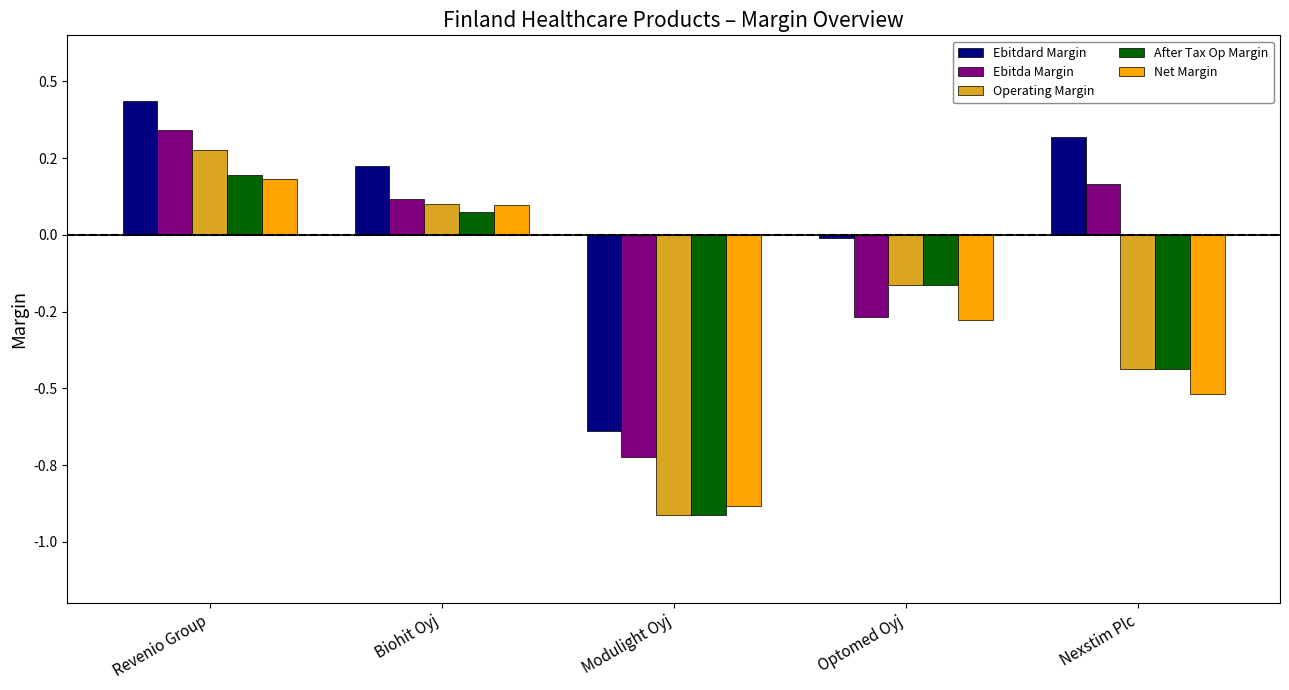

Which series has the widest spread of values?

Operating Margin